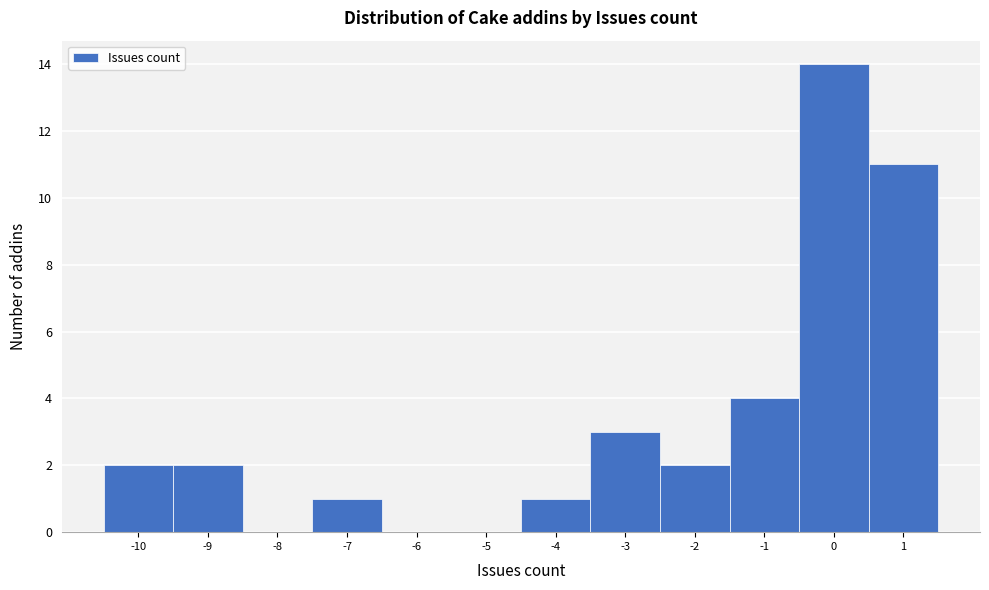

Reading left to right, list every bar in this chart as the range it spans on the x-axis followed by its height. The values are not printed on the chart, so give them approximately, as read against the axis.

-10.5 to -9.5: 2
-9.5 to -8.5: 2
-8.5 to -7.5: 0
-7.5 to -6.5: 1
-6.5 to -5.5: 0
-5.5 to -4.5: 0
-4.5 to -3.5: 1
-3.5 to -2.5: 3
-2.5 to -1.5: 2
-1.5 to -0.5: 4
-0.5 to 0.5: 14
0.5 to 1.5: 11